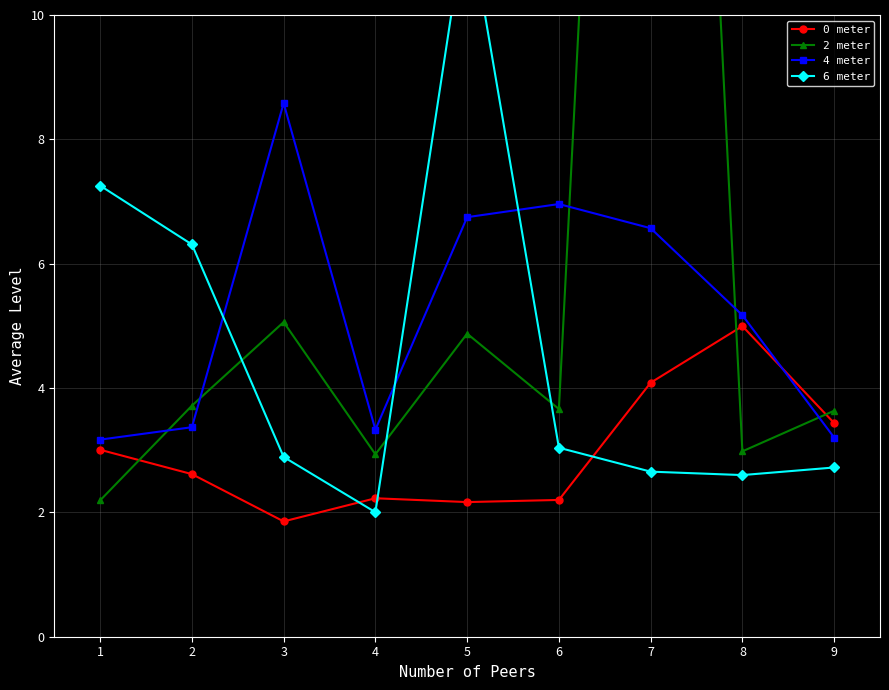

Which series ends up on top after the final intersection of 4 meter and 0 meter?

0 meter